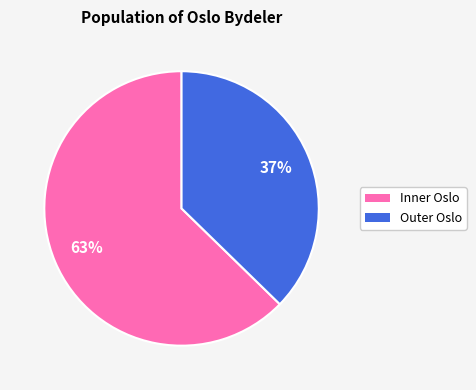

Between Inner Oslo and Outer Oslo, which is larger?

Inner Oslo